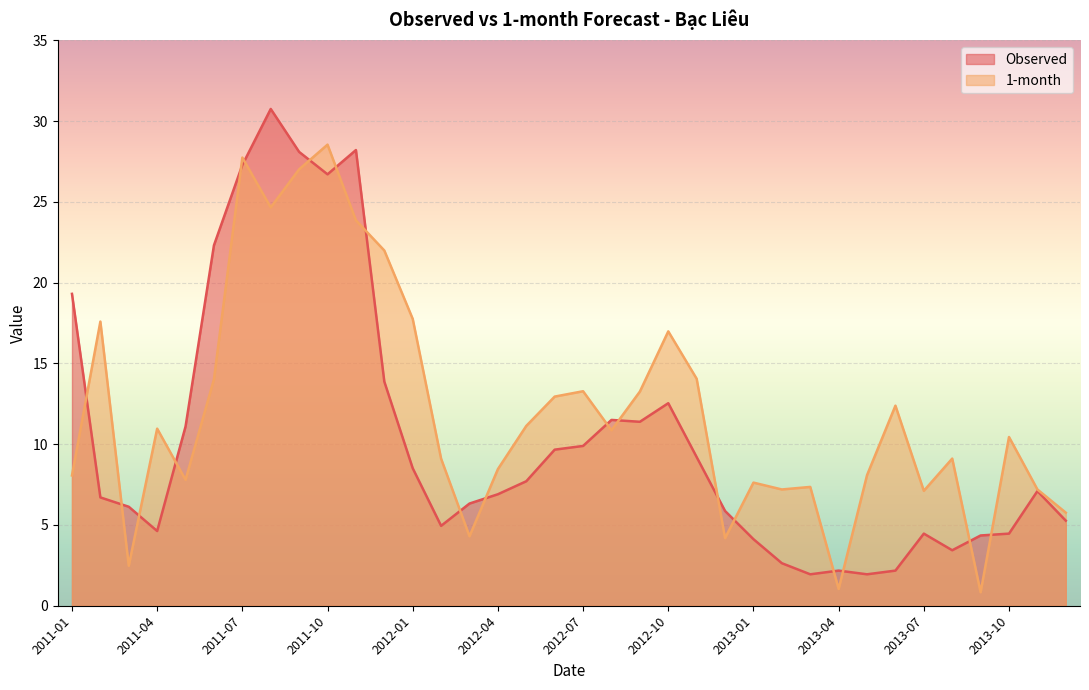

Is the value of 1-month at 2012-01 greater than the value of Observed at 2011-09?

No